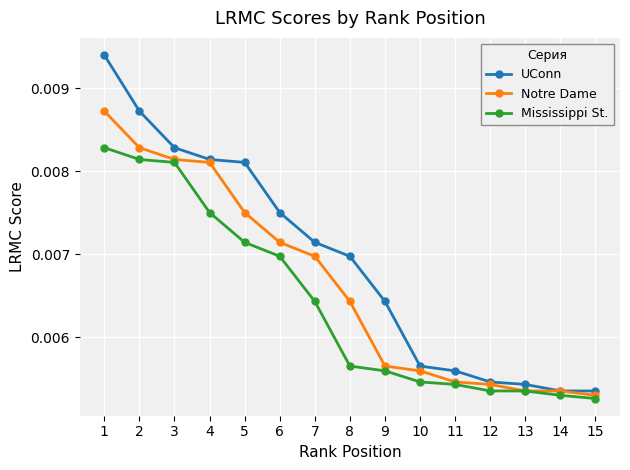

At how many categories does at least one series exceed 0?

15